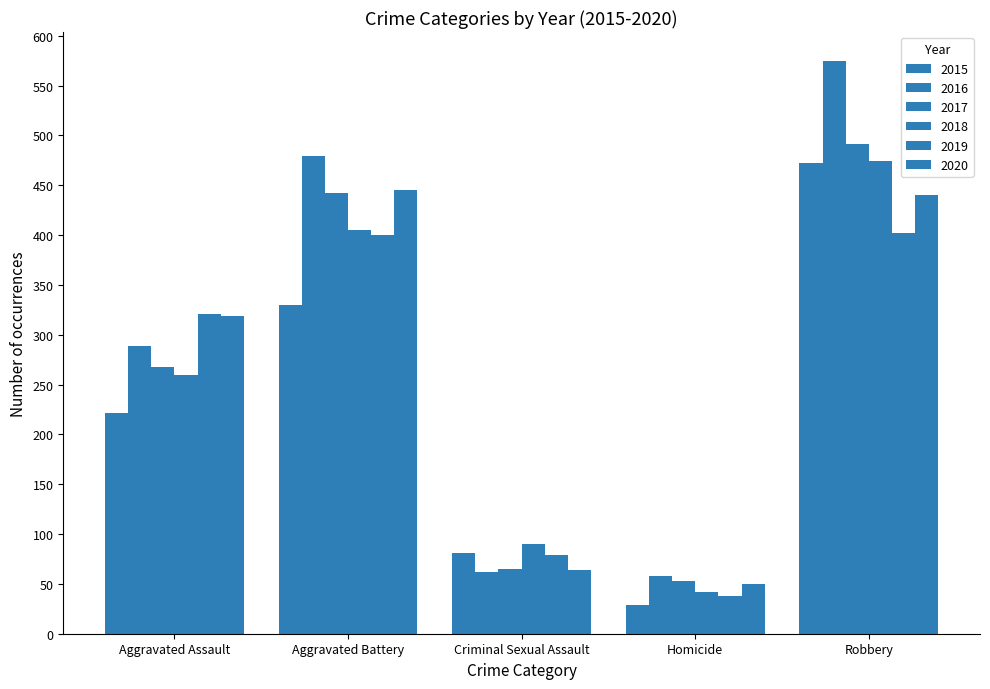

Which has a higher value, Aggravated Battery or Homicide?

Aggravated Battery